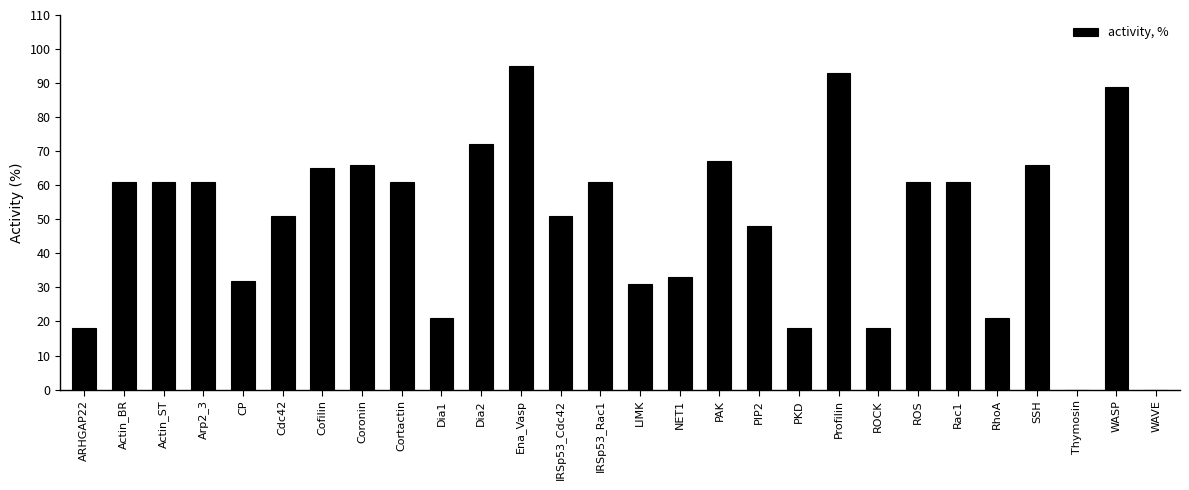

The value at NET1 is 33. True or false?

True